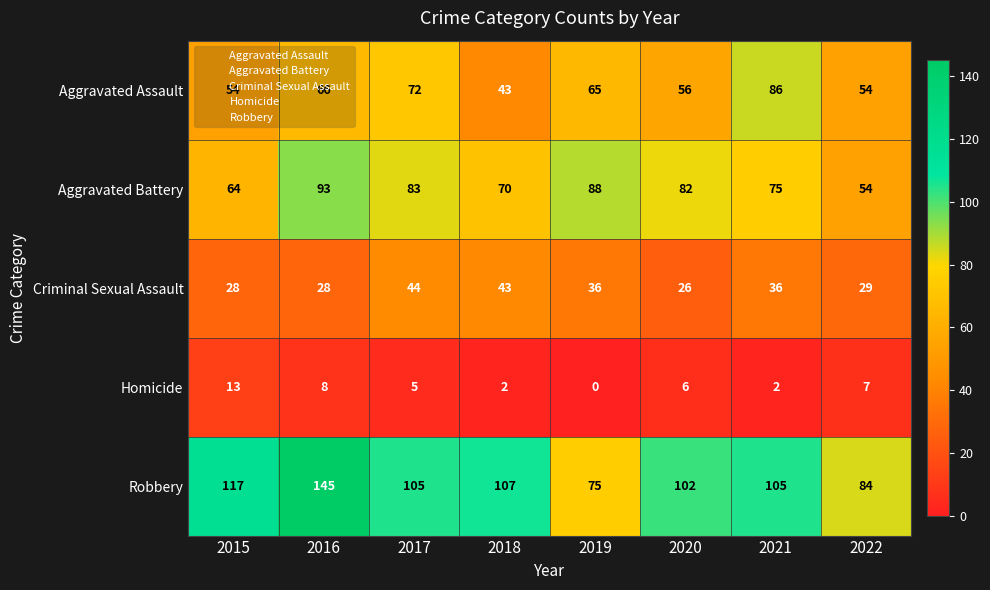

What is the maximum value shown in the chart?

145